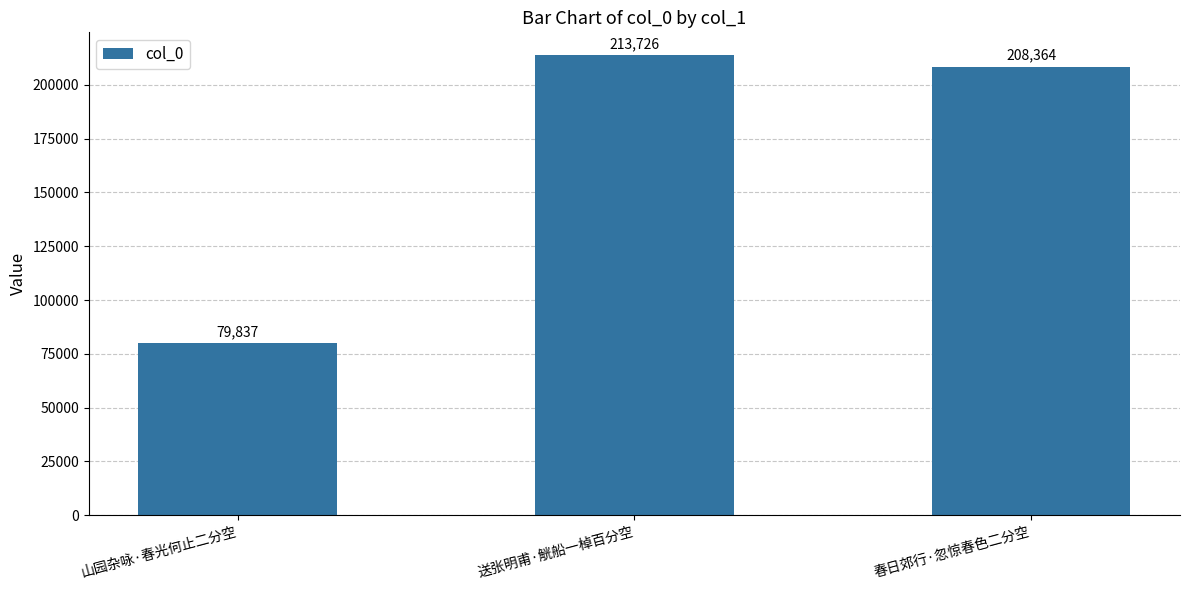

Is it true that the value at 山园杂咏·春光何止二分空 is 118678?

False